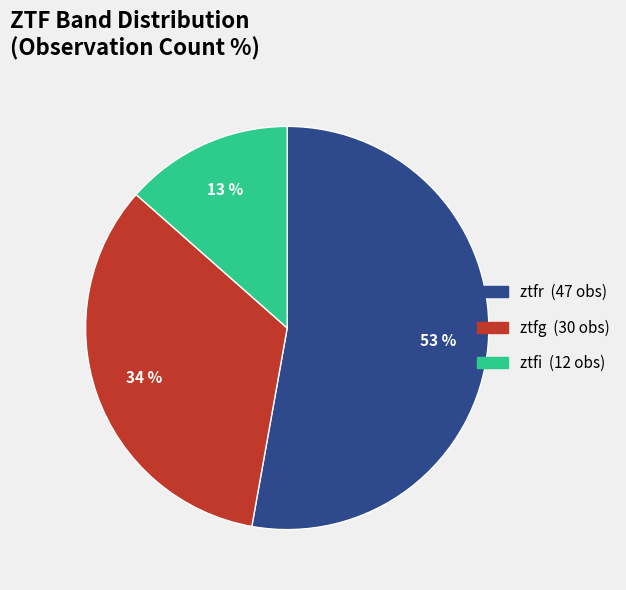

Which has a higher value, ztfr or ztfg?

ztfr